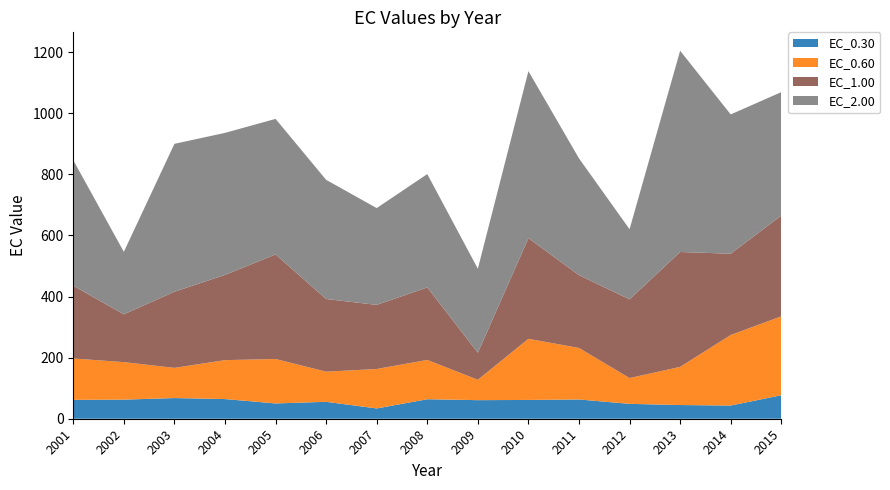

Reading left to right, what are all the values shown in this chart?

EC_0.30: 2001=61.9	2002=62.5	2003=67.7	2004=64.4	2005=50.1	2006=55.4	2007=33.7	2008=63.8	2009=60.8	2010=61.5	2011=63.1	2012=48.7	2013=44.8	2014=43.2	2015=76.9
EC_0.60: 2001=135.4	2002=122.8	2003=98.8	2004=127.5	2005=145.5	2006=98.7	2007=129.2	2008=128.7	2009=66.7	2010=200.2	2011=168.7	2012=84.4	2013=124.9	2014=230.9	2015=258.3
EC_1.00: 2001=238.0	2002=156.4	2003=249.2	2004=279.0	2005=342.2	2006=237.9	2007=209.8	2008=237.3	2009=88.6	2010=329.4	2011=238.2	2012=257.6	2013=376.0	2014=266.0	2015=329.8
EC_2.00: 2001=411.1	2002=204.6	2003=484.1	2004=464.9	2005=443.8	2006=390.1	2007=316.9	2008=371.1	2009=275.0	2010=546.8	2011=382.4	2012=229.6	2013=658.9	2014=456.1	2015=404.2